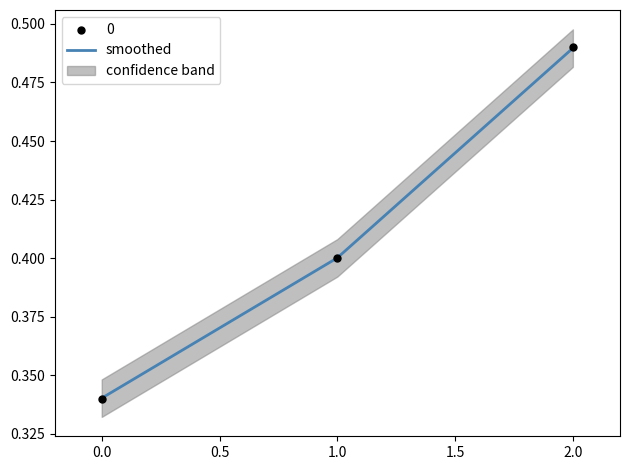

The value of smoothed at 0.0 is 0.5. True or false?

False